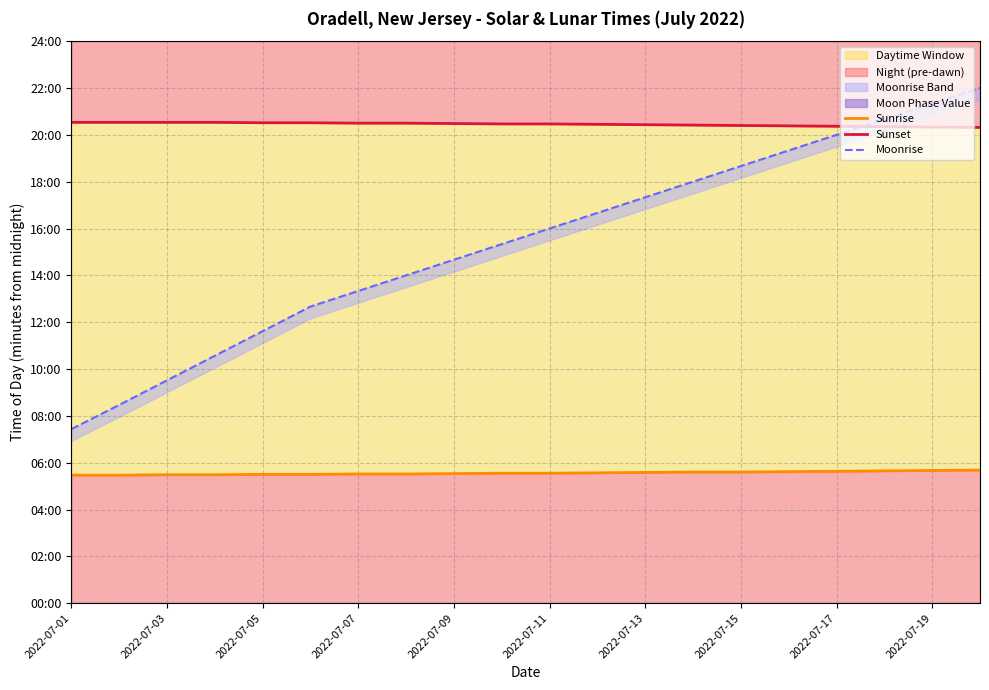

What is the value of the Sunset point at the 3rd from the left?

1232